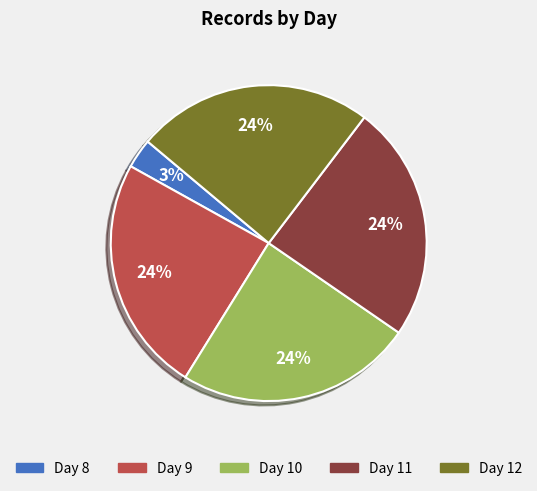

To the nearest percent, what is the difference between the Day 8 and Day 10 slice percentages?

21%